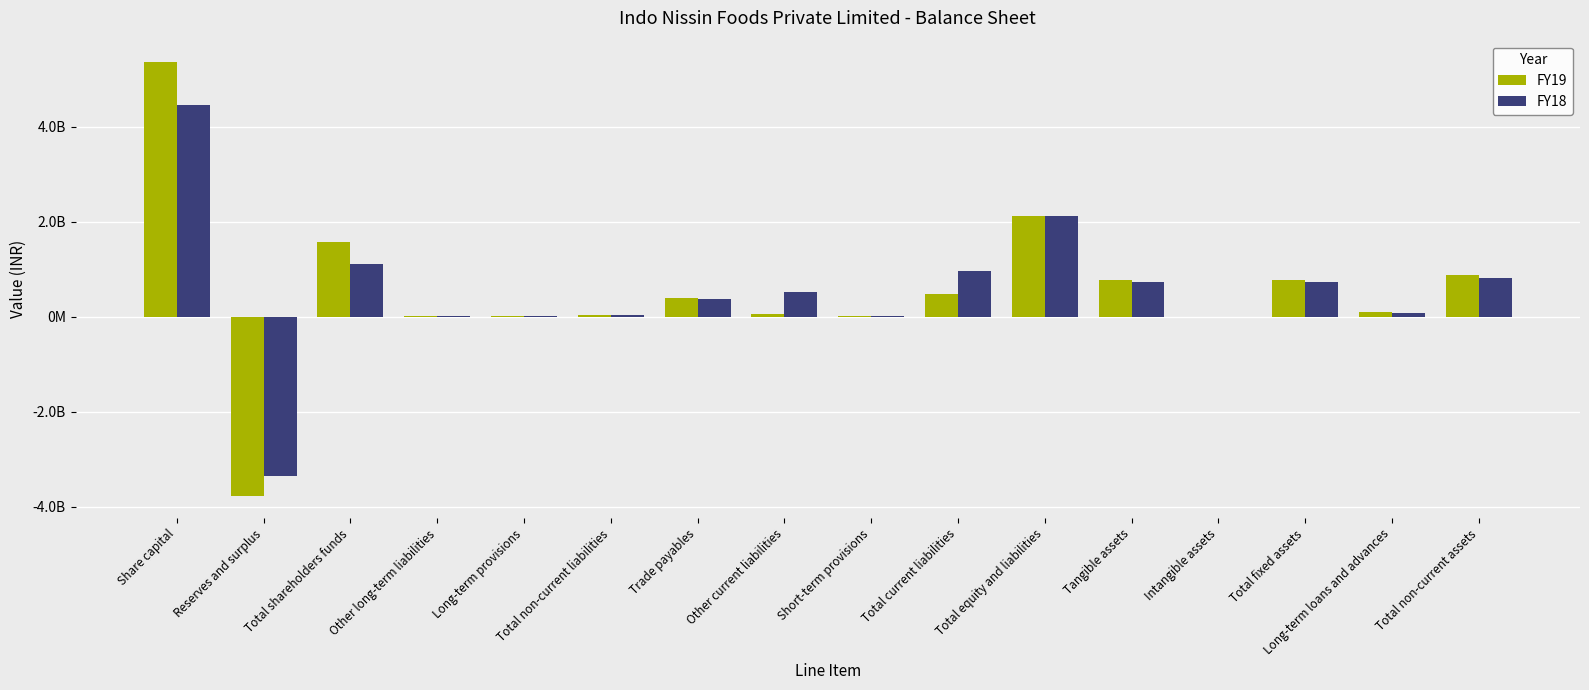

What is the average value of the FY18 series?

542049882